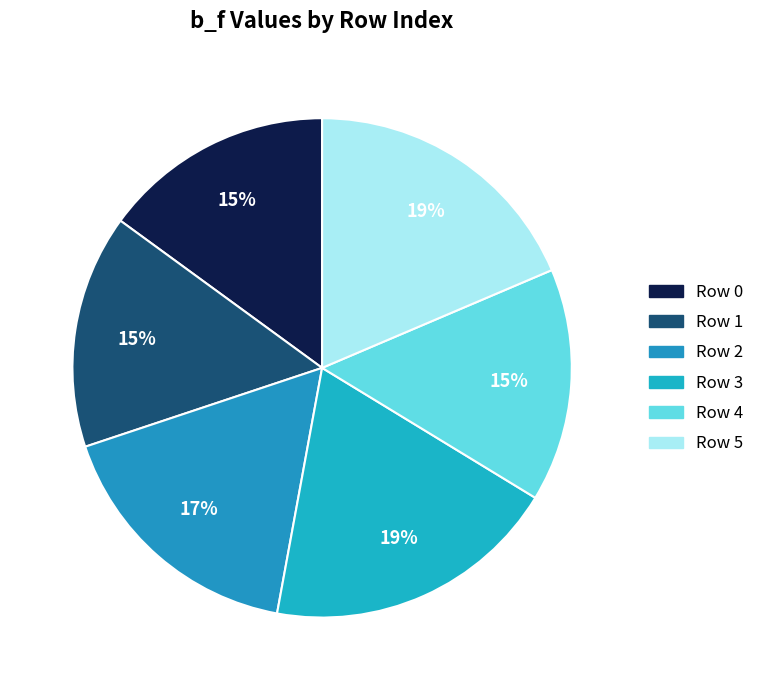

To the nearest percent, what is the average slice percentage?

17%